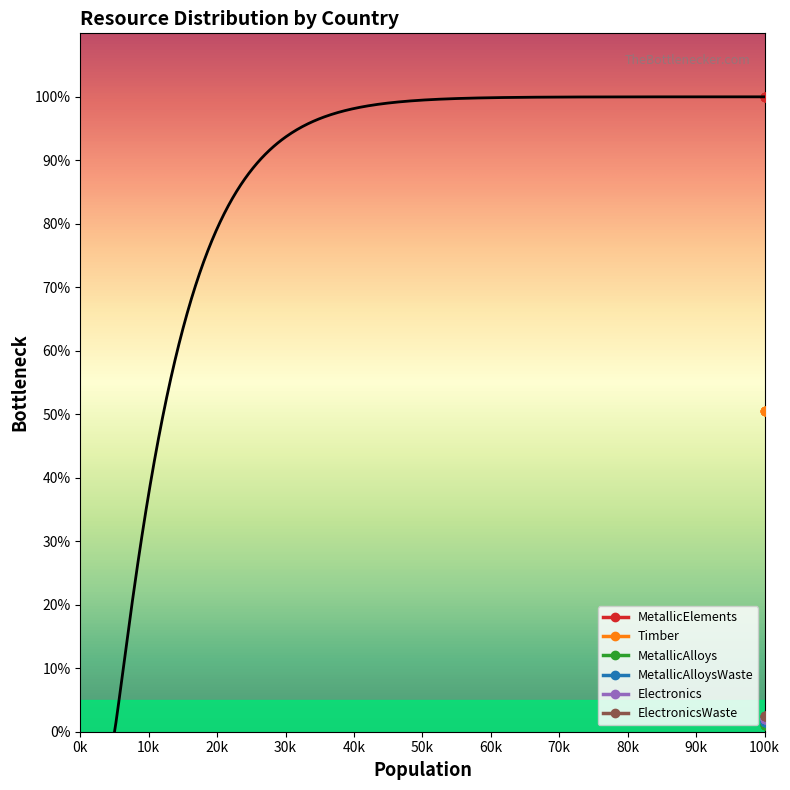

True or false: Timber and ElectronicsWaste cross at least once.

False